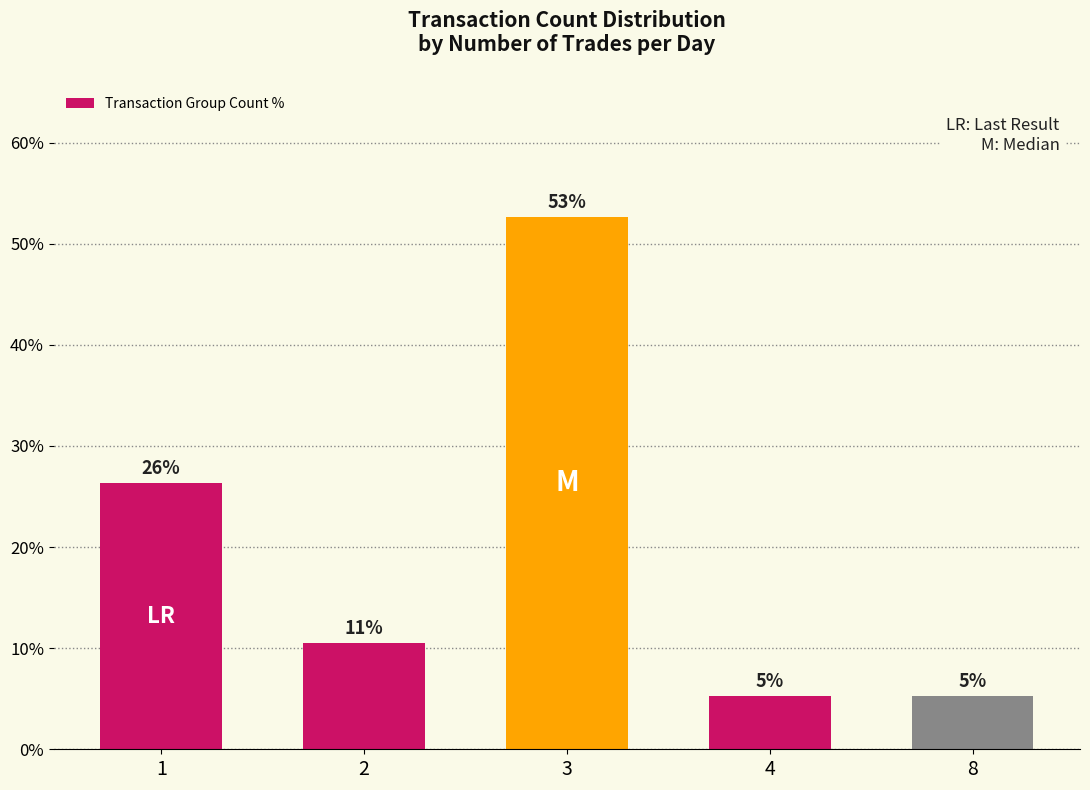

The chart shows a value of 52.6 at 3. True or false?

True